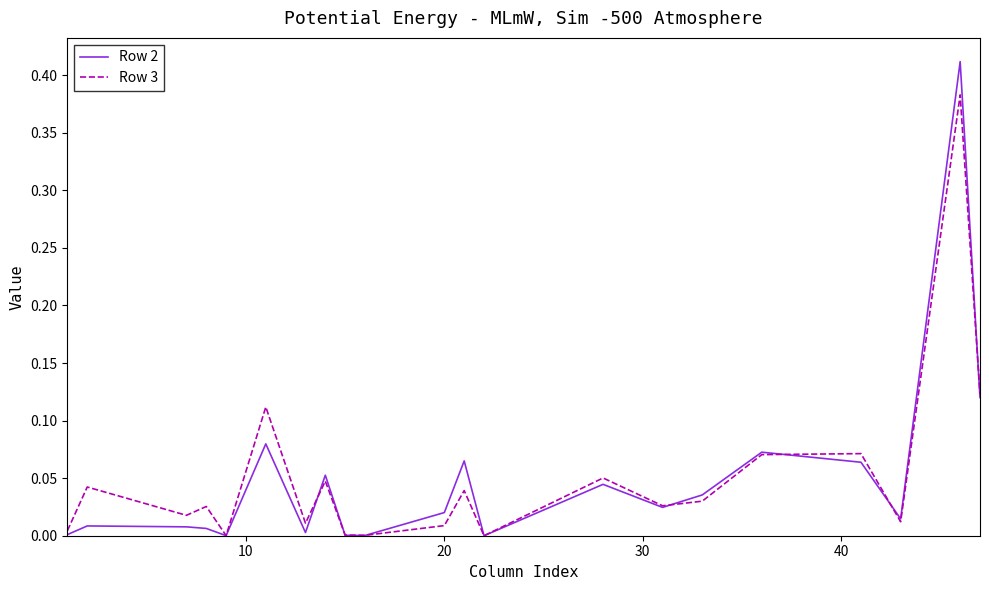

Which series has the largest range (max minus min)?

Row 2